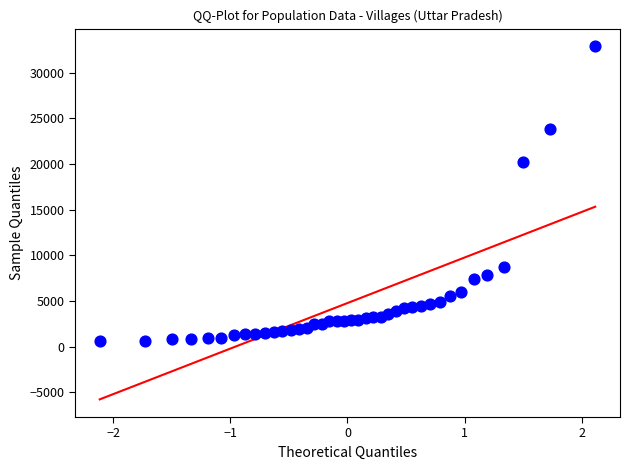

What Y value in the scatter plot is closest to 16764?

20238